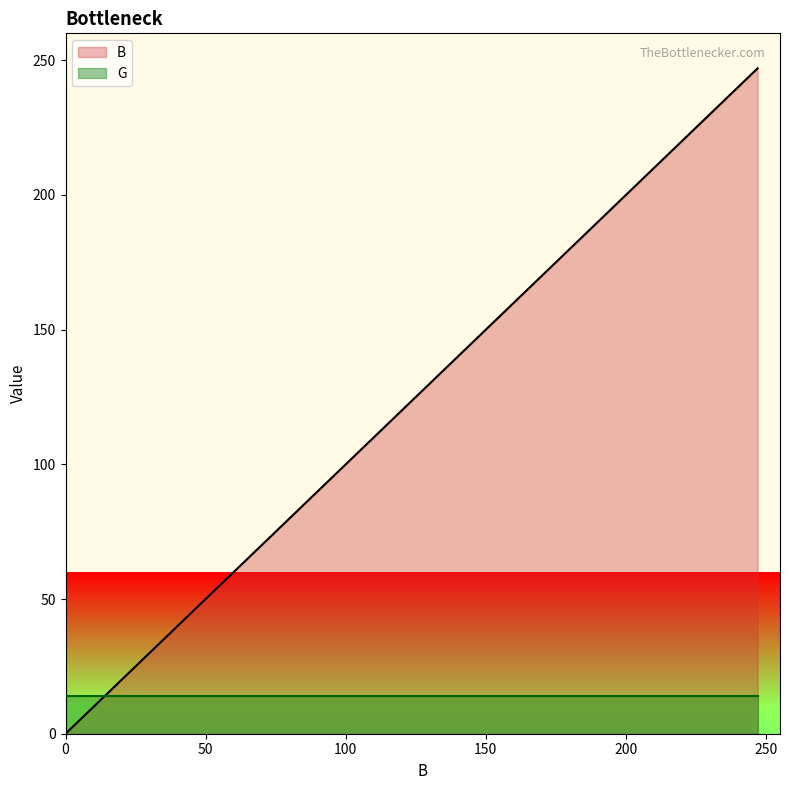

Rank the series by their average value, from highest to lowest.

B, G